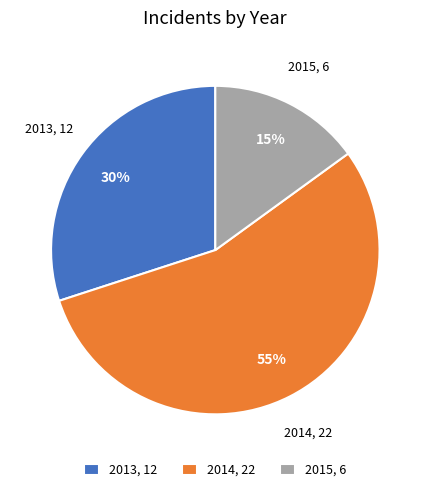

The 2015, 6 slice represents 15% of the pie. True or false?

True